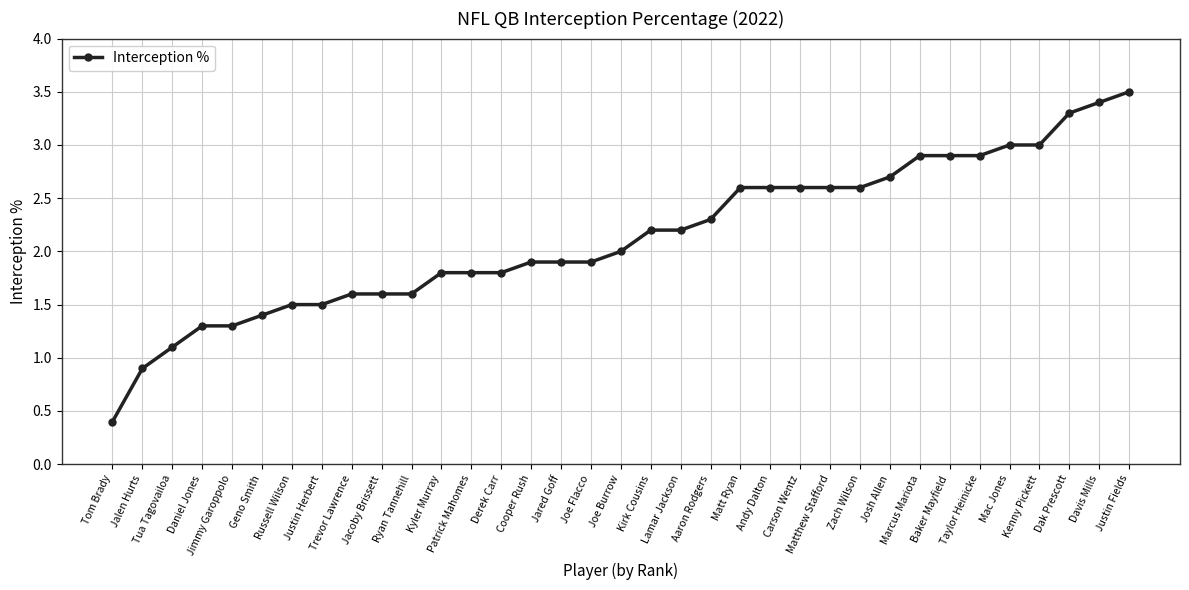

What is the difference between the maximum and minimum values?

3.1